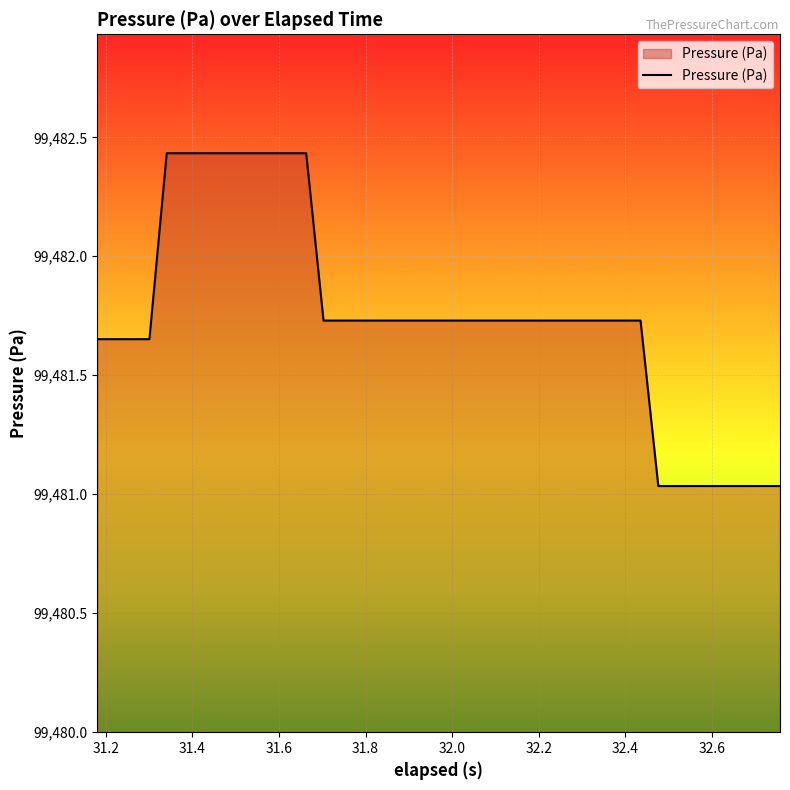

What is the difference between the maximum and minimum values?

1.4